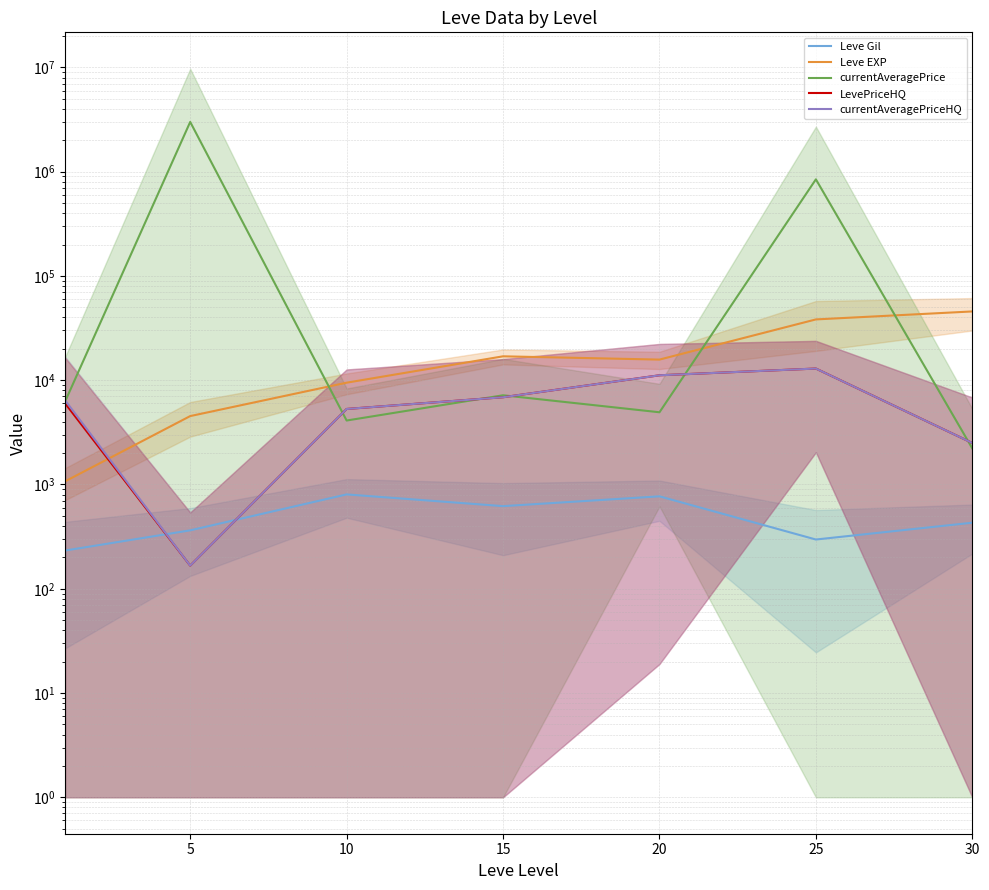

How many lines are shown in the chart?

5